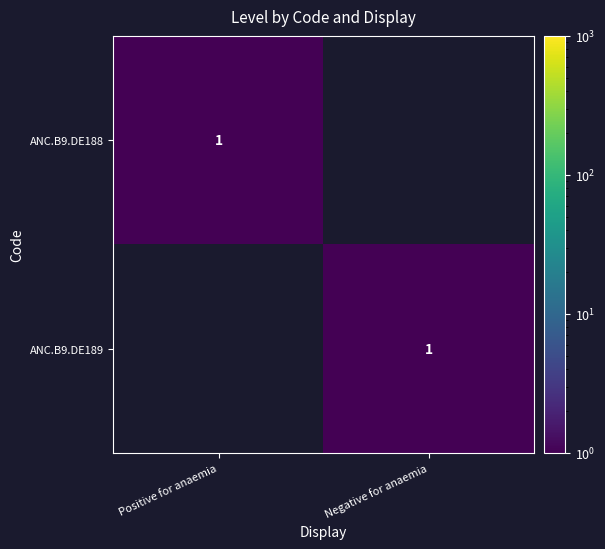

Is it true that ANC.B9.DE188 equals 0 at Positive for anaemia?

False